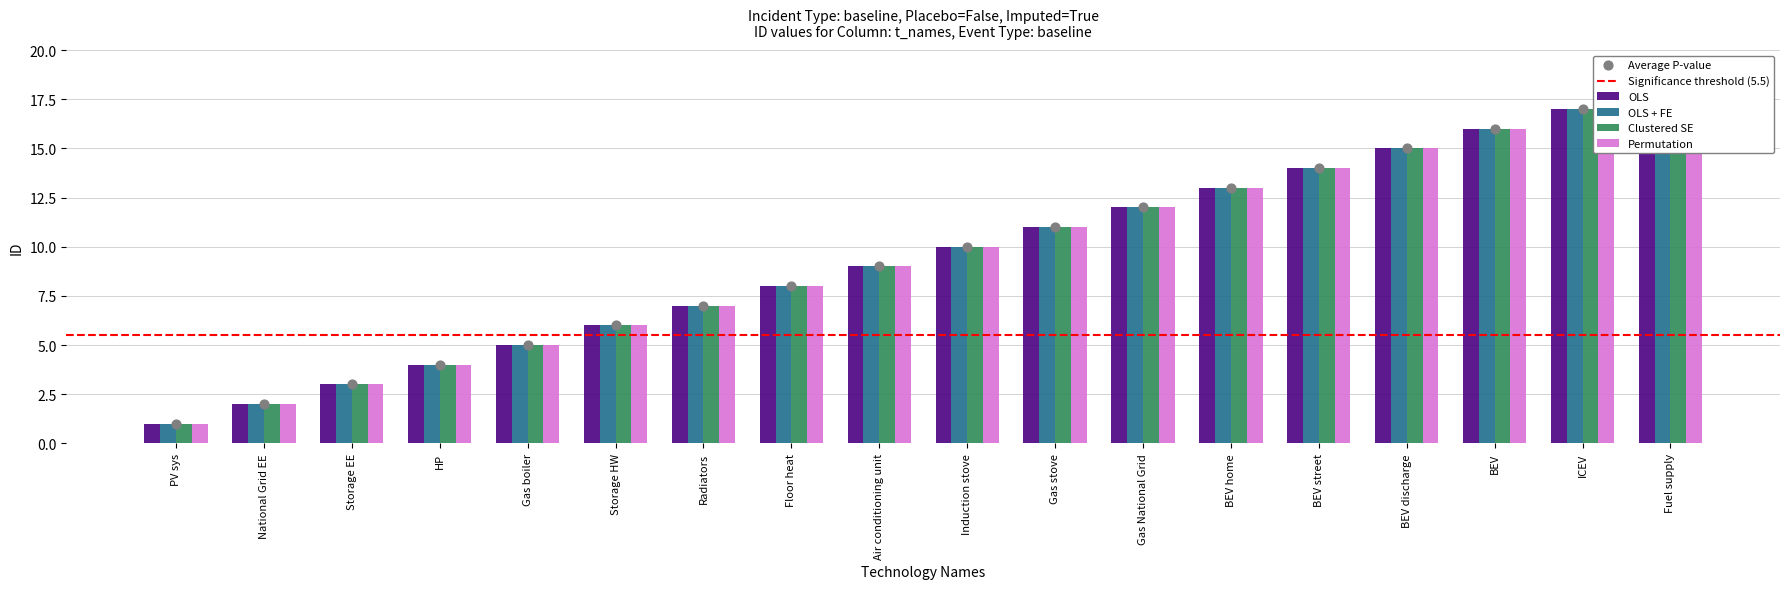

At how many categories does at least one series exceed 15?

3